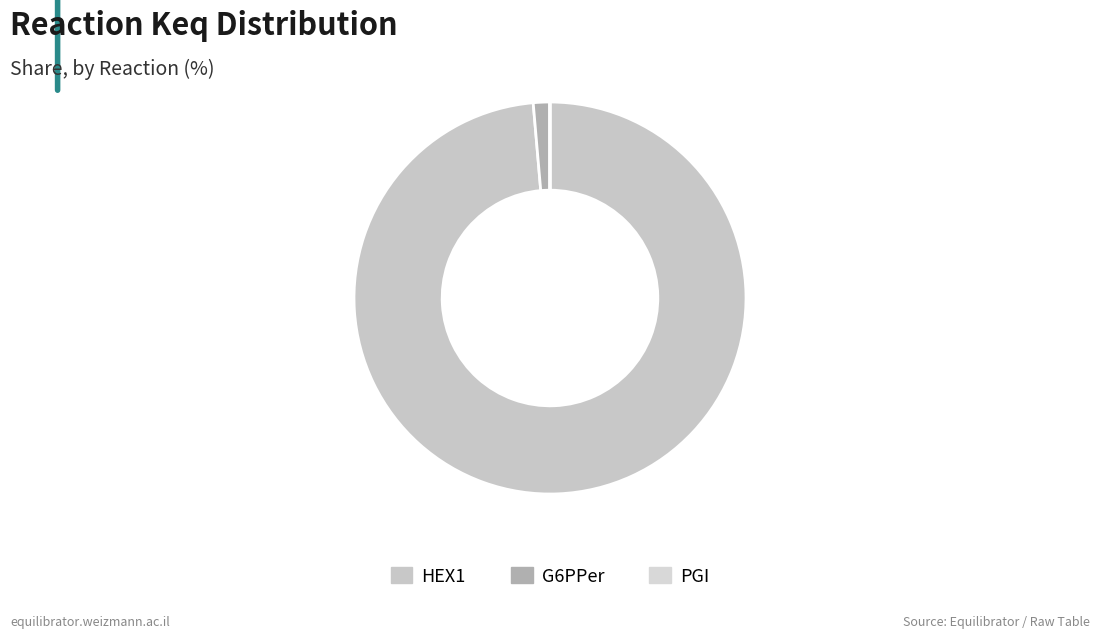

What is the change in value from HEX1 to G6PPer?

-2958.7